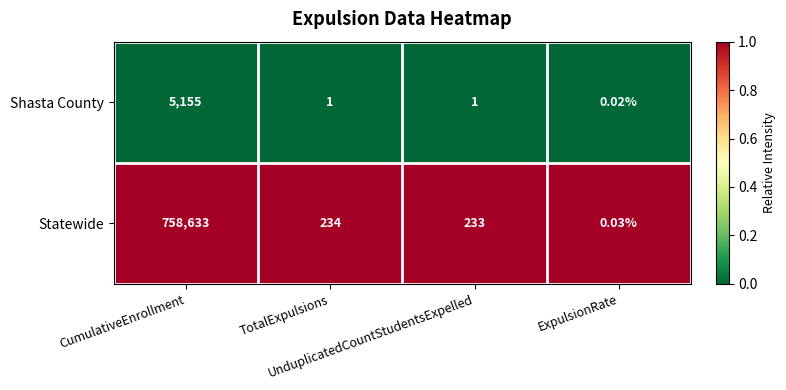

At which category is the sum across all series the highest?

CumulativeEnrollment